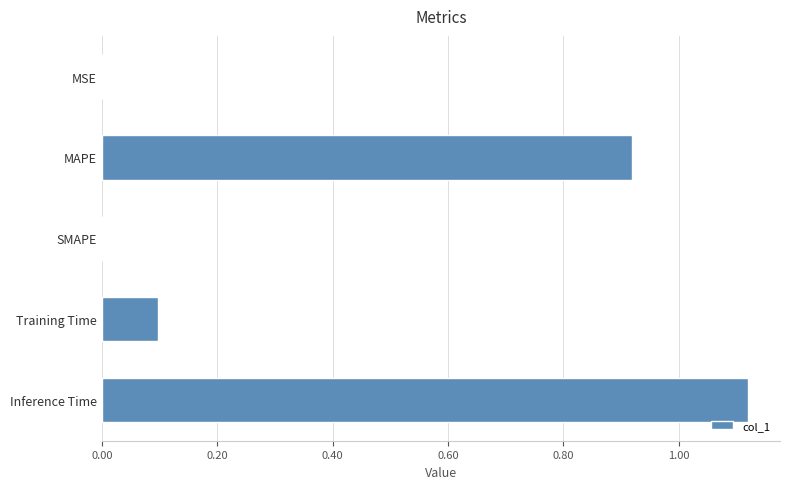

What is the sum of all values?

2.1